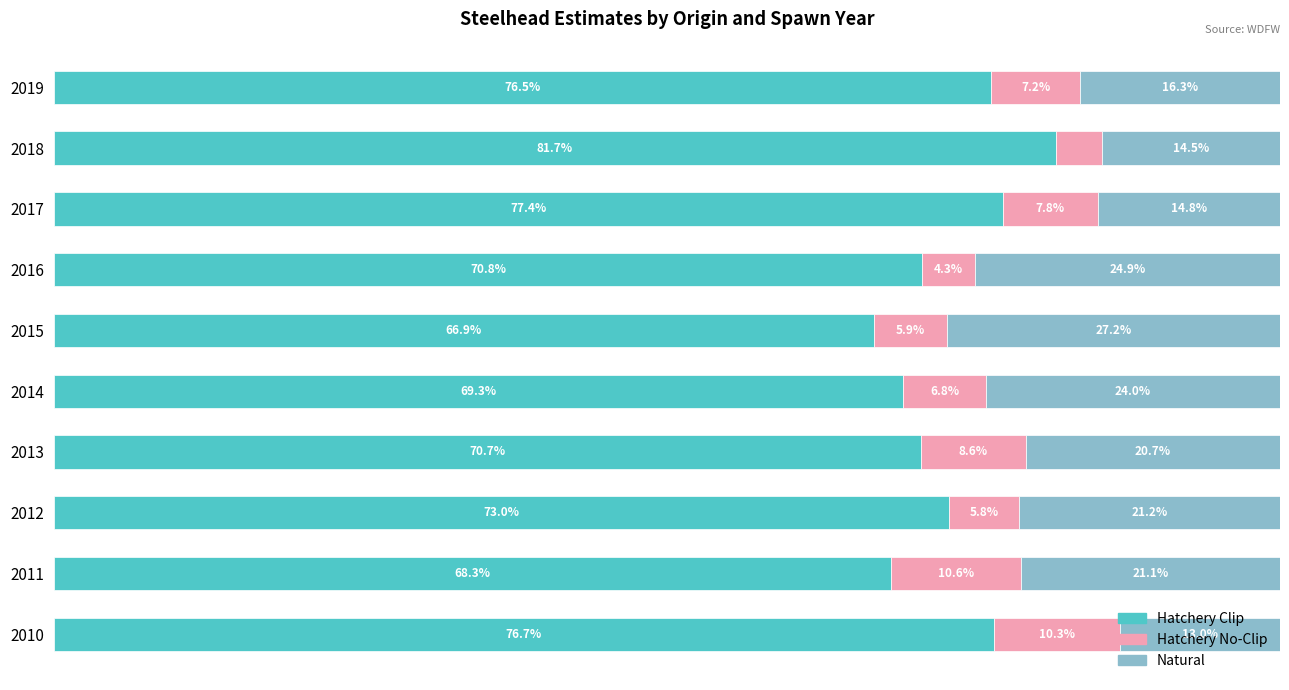

What are all the series names shown in the legend?

Hatchery Clip, Hatchery No-Clip, Natural